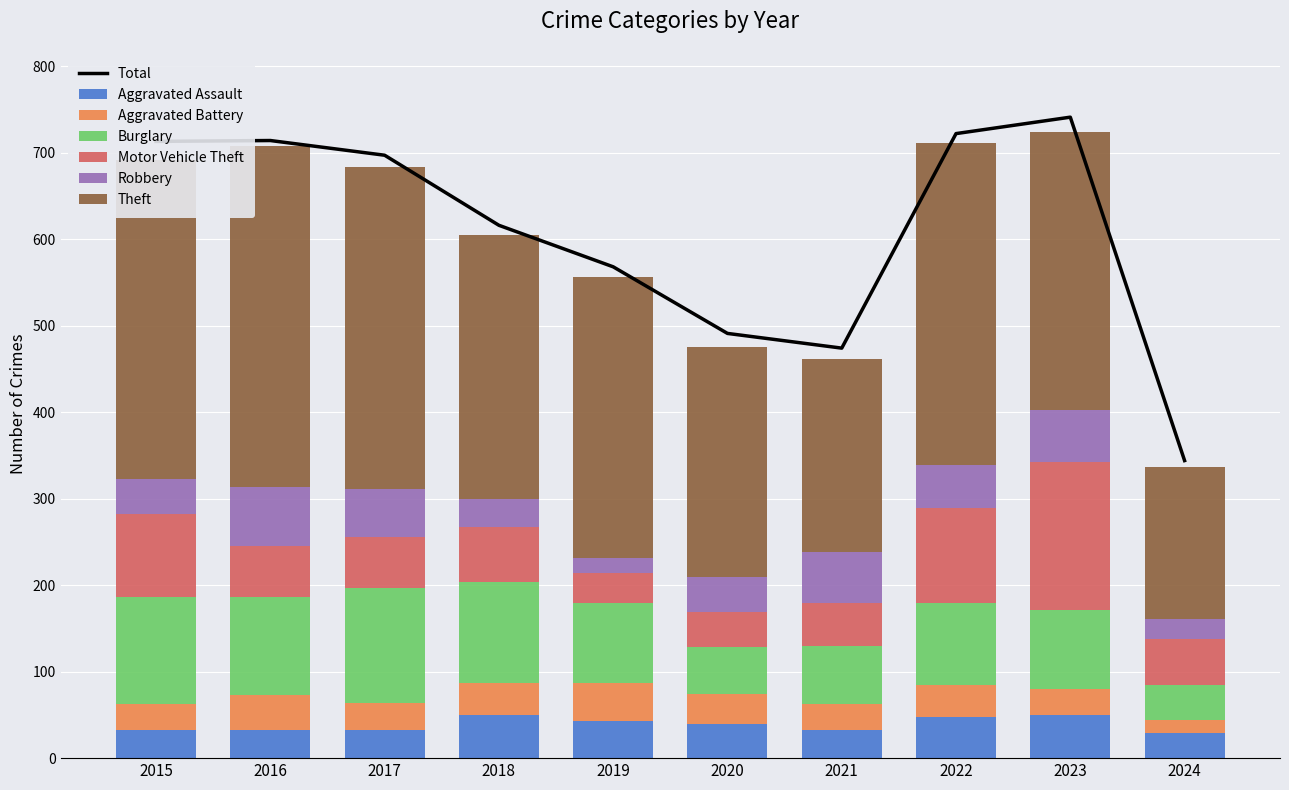

What is the value of the Robbery bar at the 10th from the left?

23